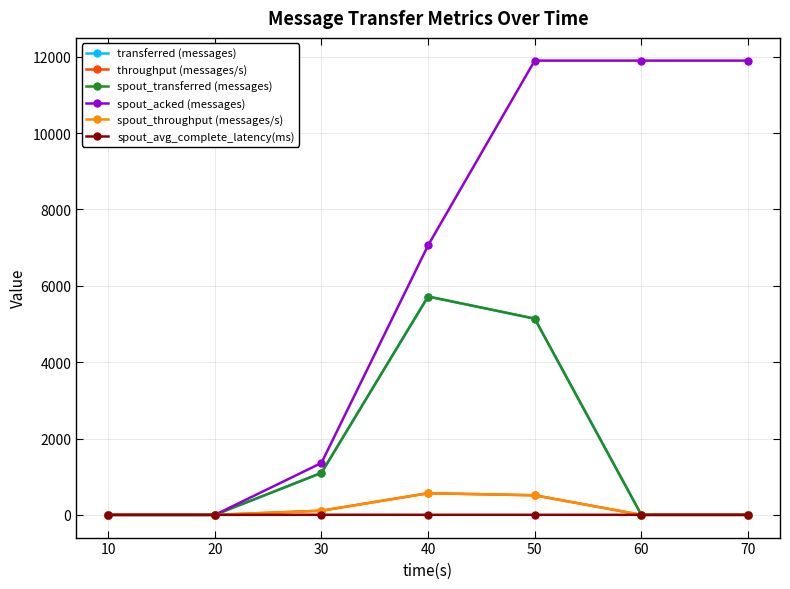

What is the difference between the second highest and minimum values in the spout_transferred (messages) series?

5140.0